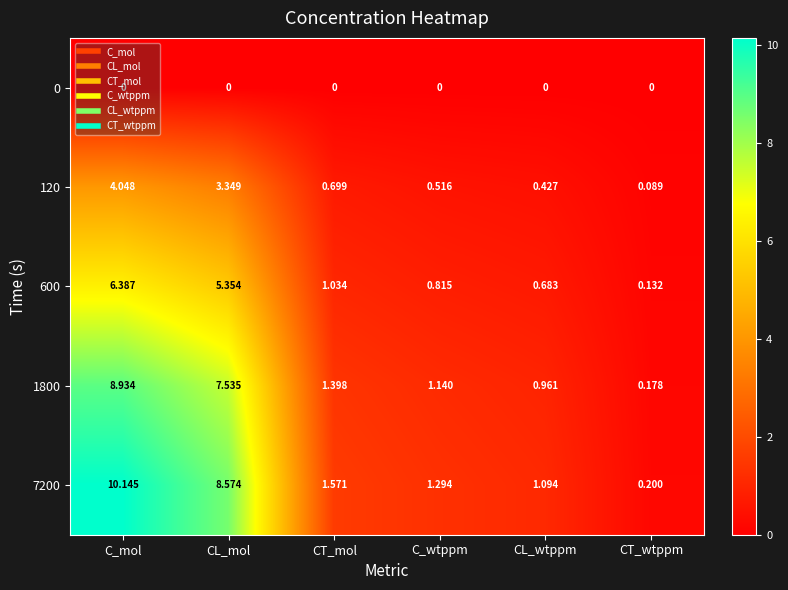

What is the maximum value shown in the chart?

10.1